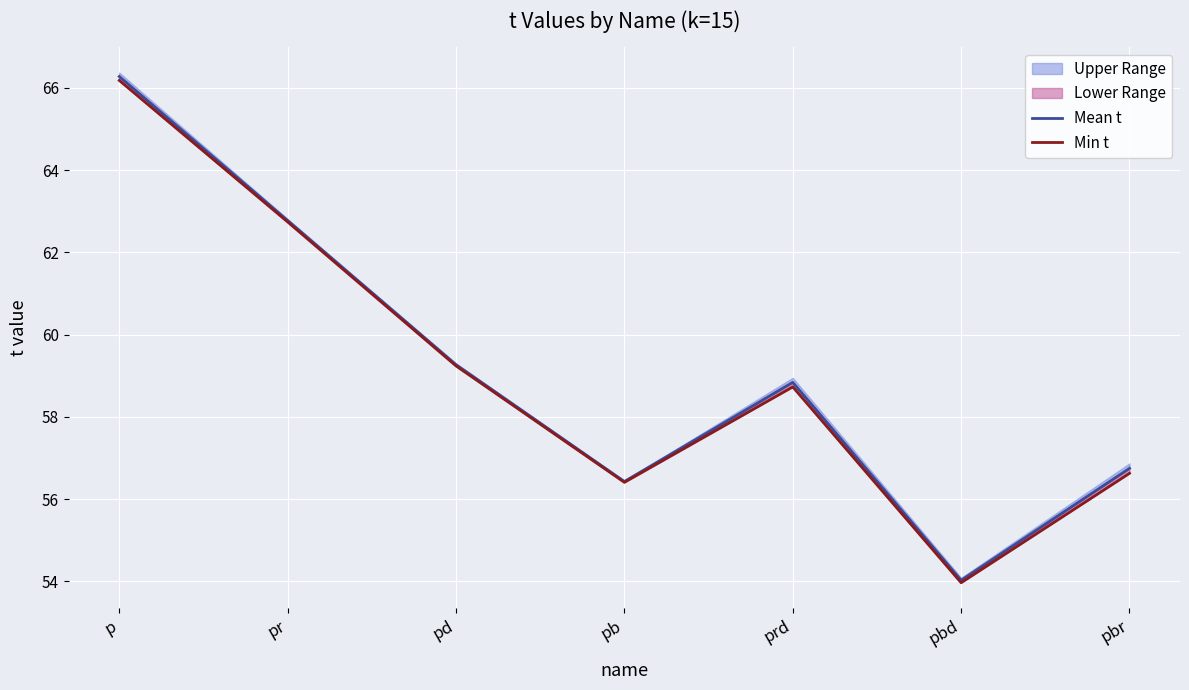

Which series changed the most between pr and prd?

Min t